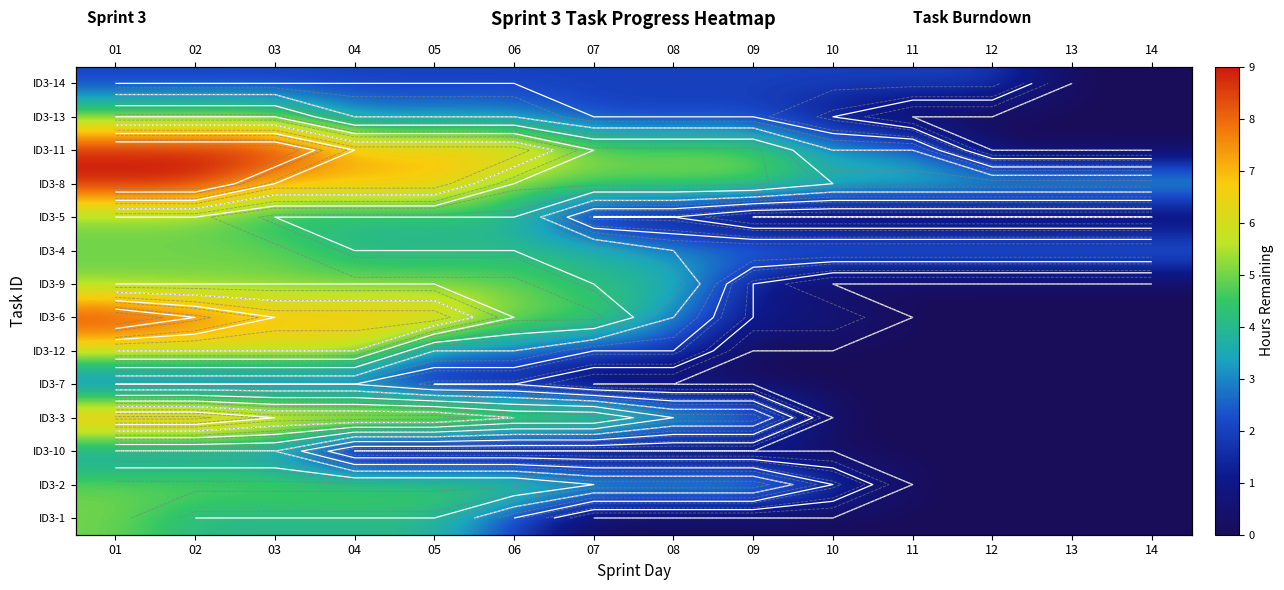

What is the total value across all series at 13?

7